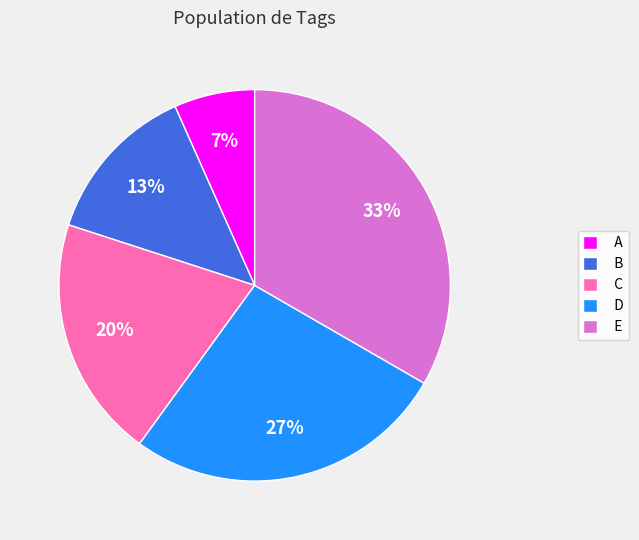

Which slice is the smallest?

A